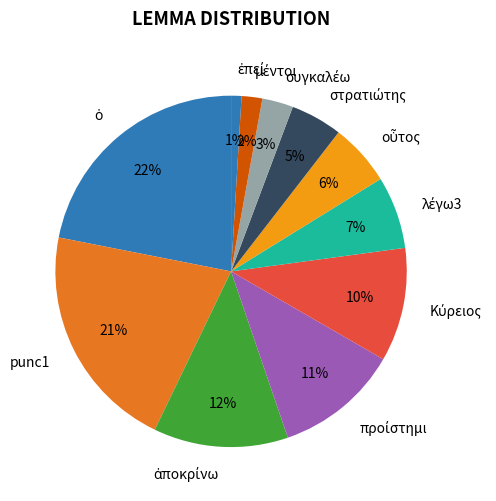

Is there any slice that represents more than half of the pie?

No